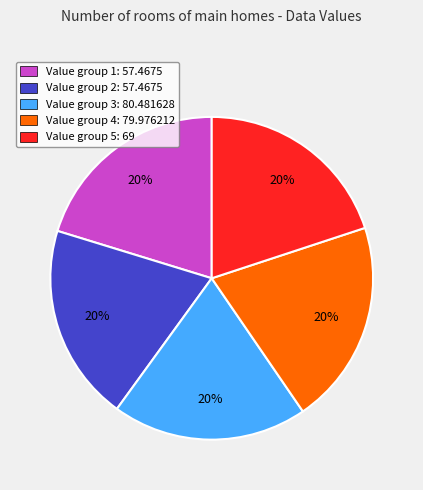

To the nearest percent, what is the combined percentage of Value group 2: 57.4675 and Value group 5: 69?

40%